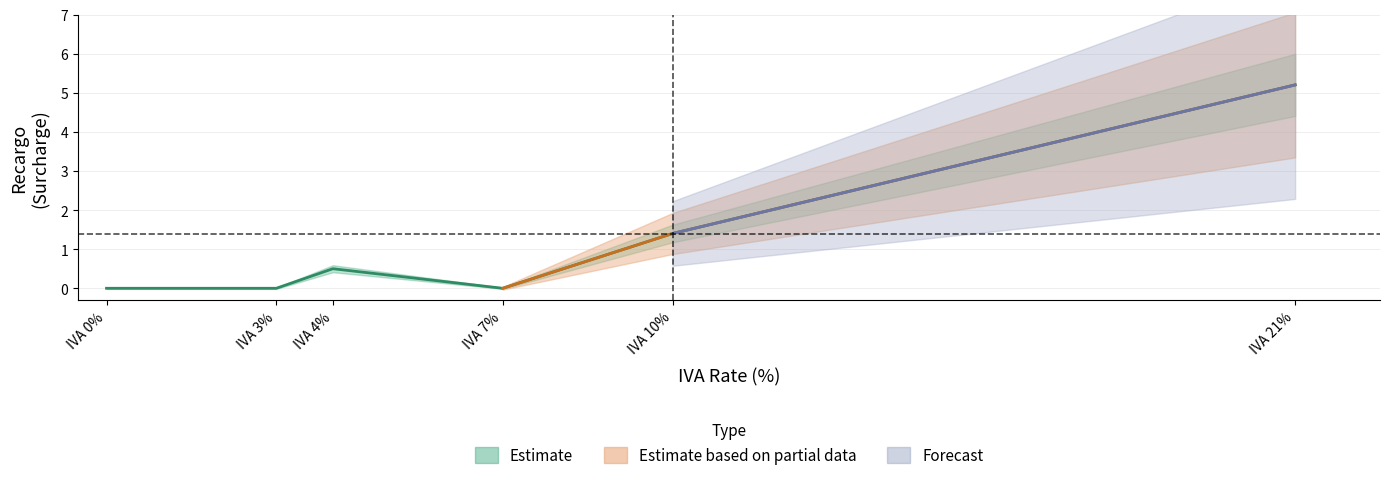

Is it true that the value at 4 is 0.5?

True